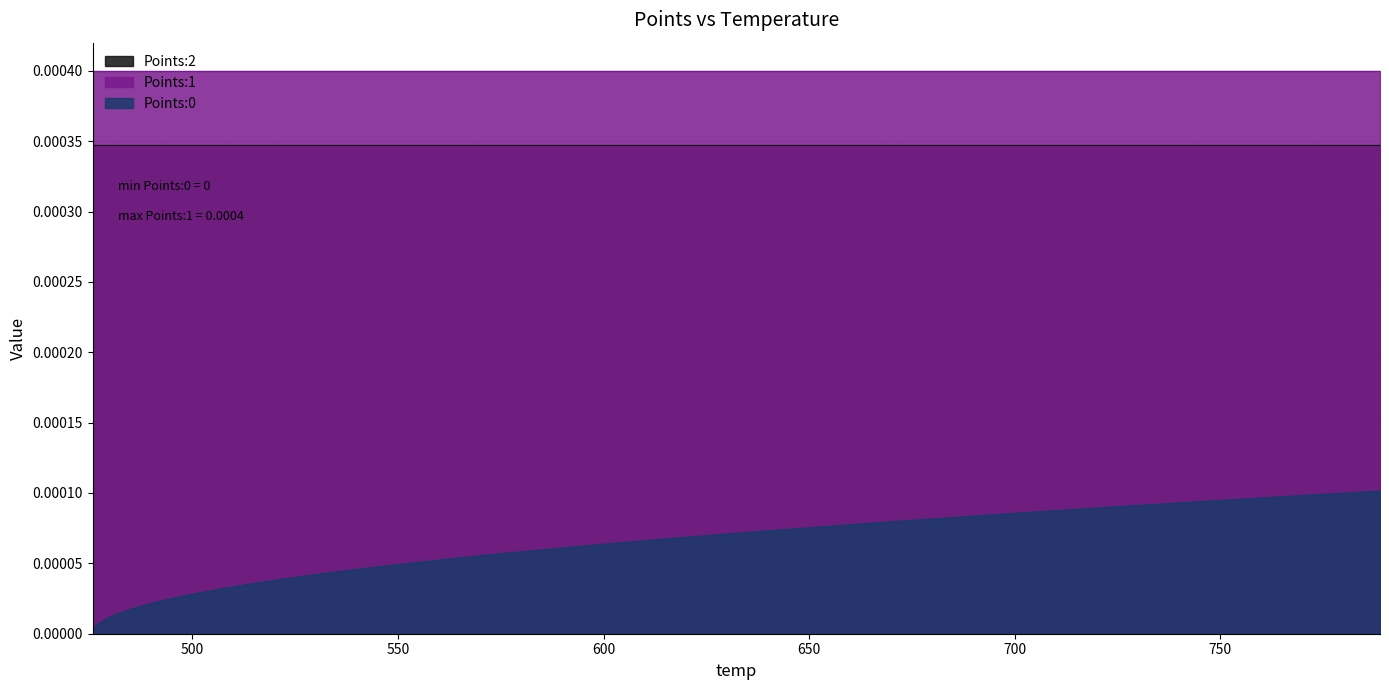

True or false: Points:0 has more than 1 interior local peaks.

False